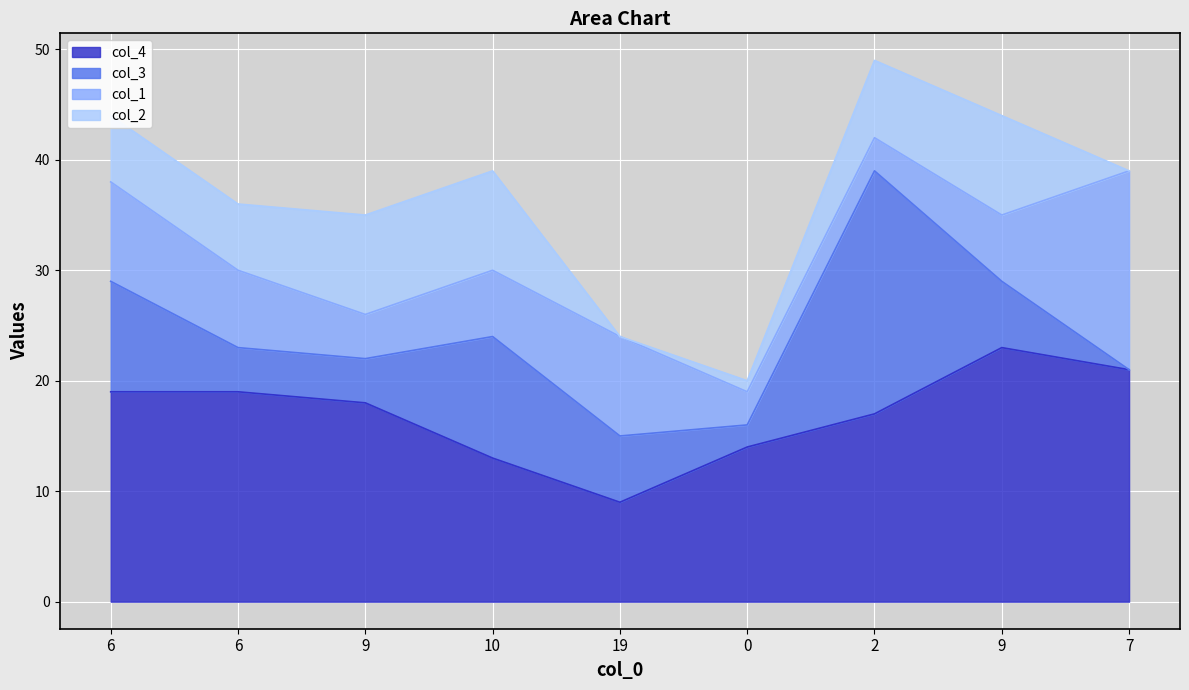

Does the chart display data point markers on the line(s)?

No